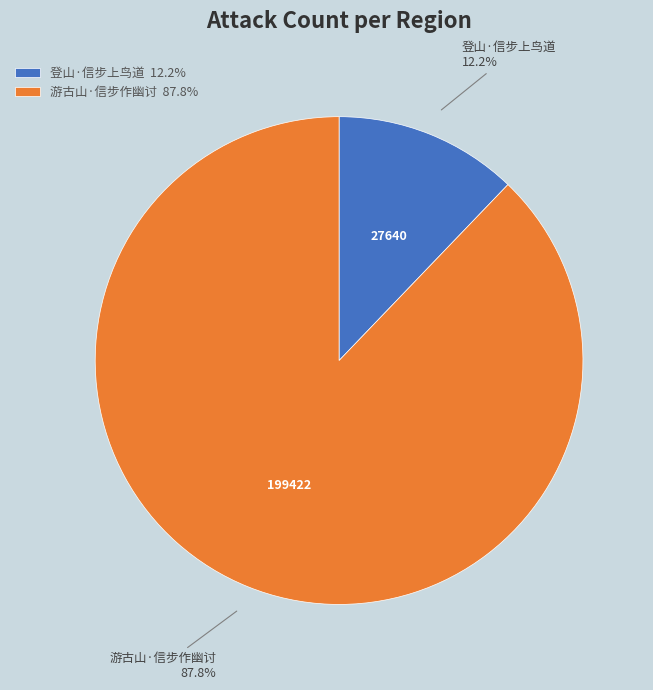

Which category has the smallest portion of the pie?

登山·信步上鸟道